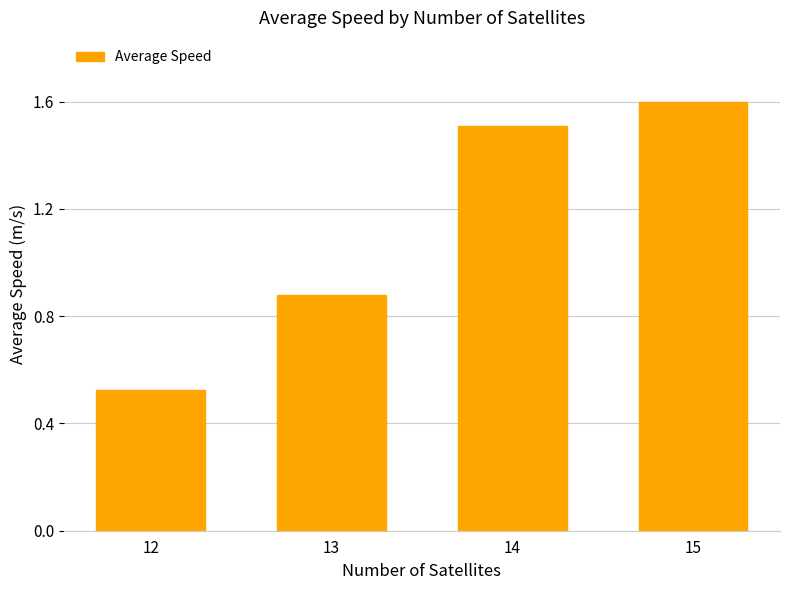

Is it true that the value at 15 is 1.6?

True